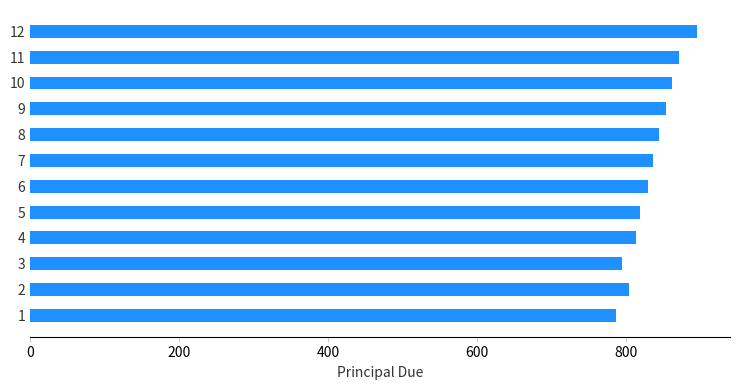

Is it true that the value at 8 is 488.7?

False